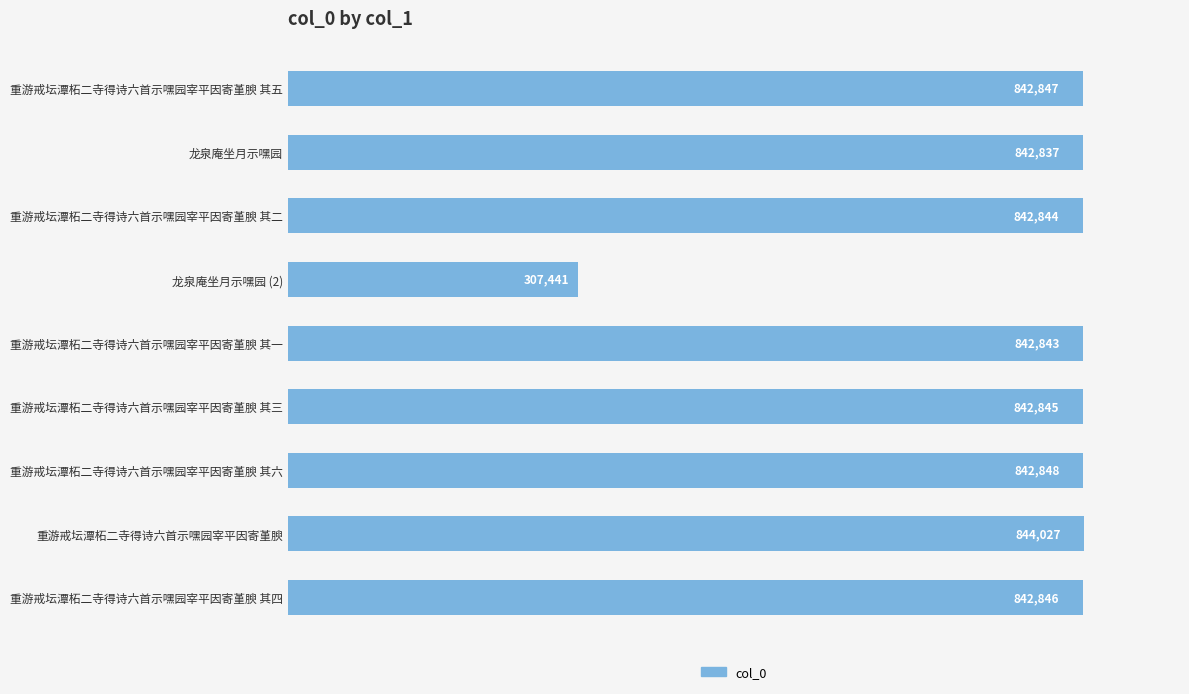

List the labels in order of value, smallest first.

龙泉庵坐月示嘿园 (2), 龙泉庵坐月示嘿园, 重游戒坛潭柘二寺得诗六首示嘿园宰平因寄堇腴 其一, 重游戒坛潭柘二寺得诗六首示嘿园宰平因寄堇腴 其二, 重游戒坛潭柘二寺得诗六首示嘿园宰平因寄堇腴 其三, 重游戒坛潭柘二寺得诗六首示嘿园宰平因寄堇腴 其四, 重游戒坛潭柘二寺得诗六首示嘿园宰平因寄堇腴 其五, 重游戒坛潭柘二寺得诗六首示嘿园宰平因寄堇腴 其六, 重游戒坛潭柘二寺得诗六首示嘿园宰平因寄堇腴